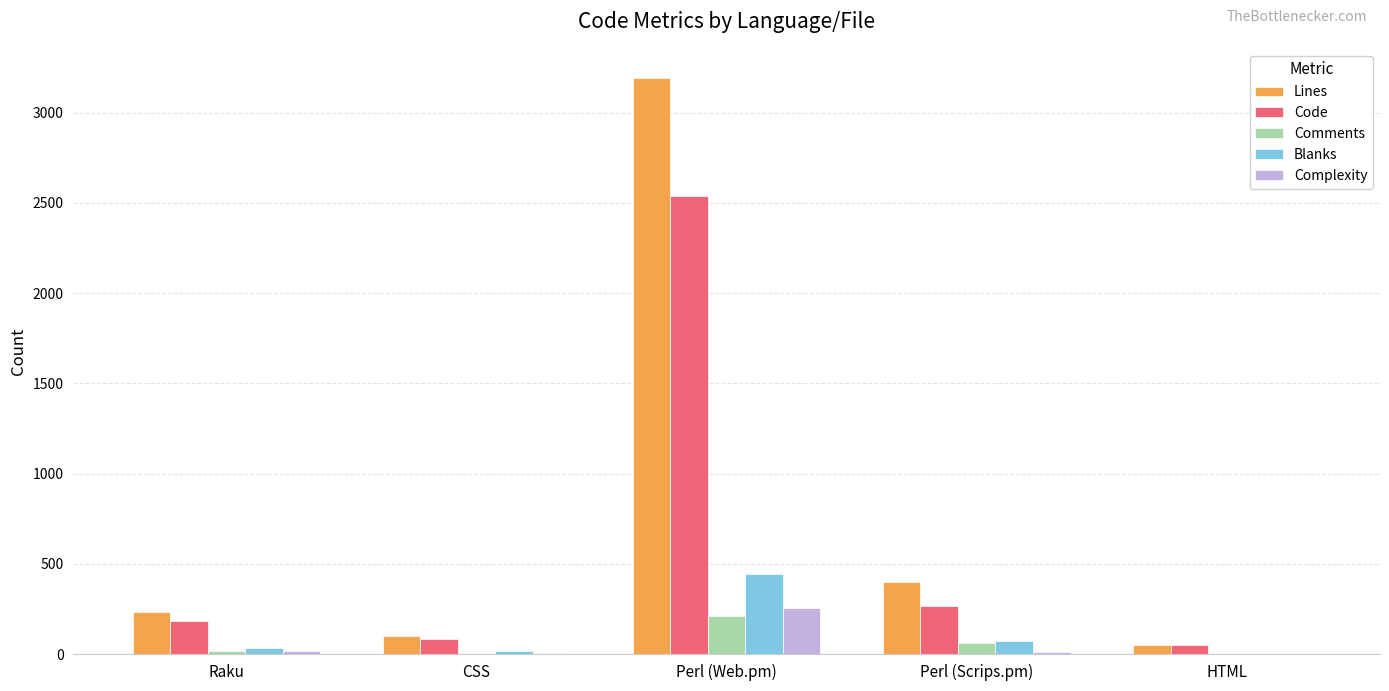

What is the total value across all series at Perl (Web.pm)?

6644